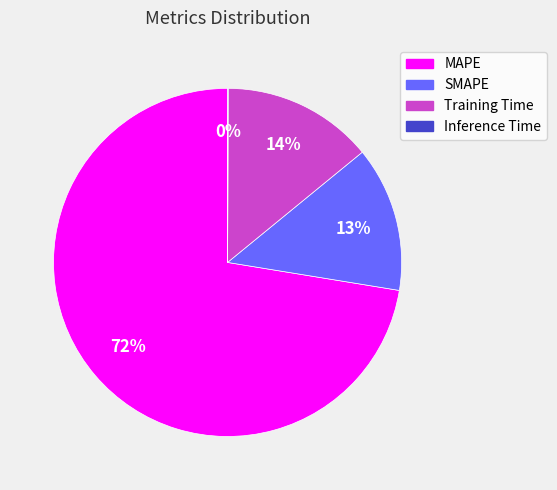

What is the largest slice in the pie chart?

MAPE